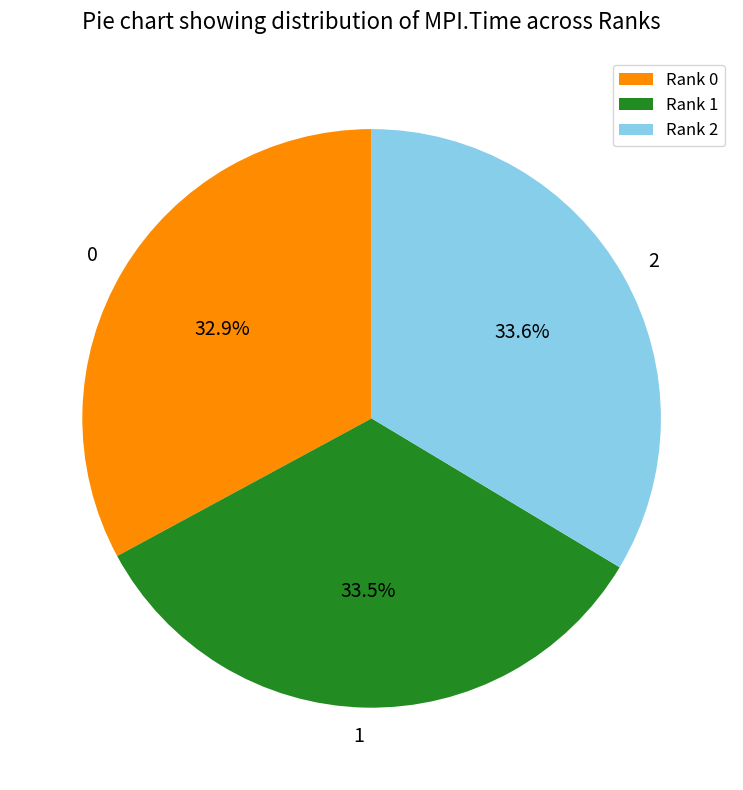

What portion of the pie excludes Rank 1?

66.5%